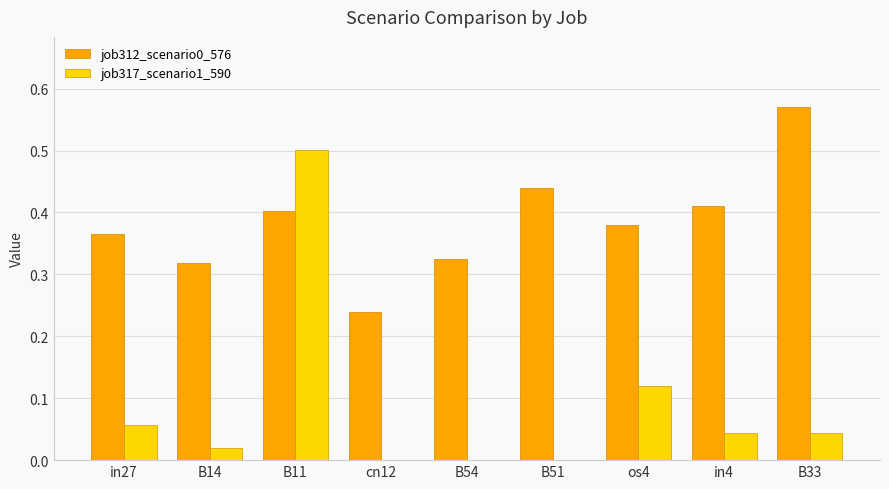

Is the value of job312_scenario0_576 at B33 greater than the value of job317_scenario1_590 at in27?

Yes